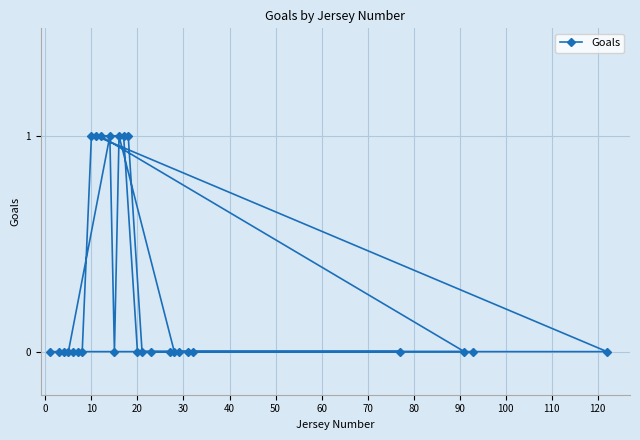

Is it true that the value at 10 is 1?

True